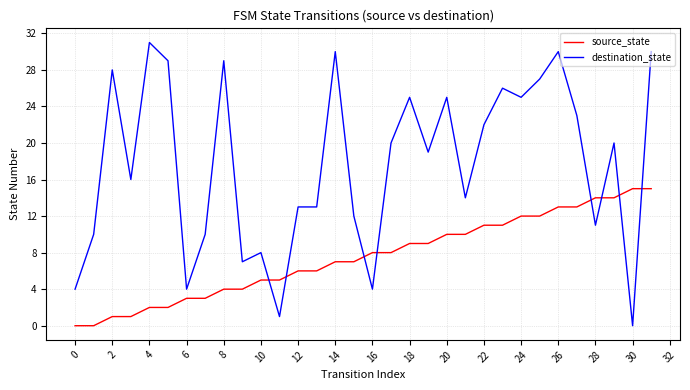

List the series in order of their overall mean, lowest first.

source_state, destination_state